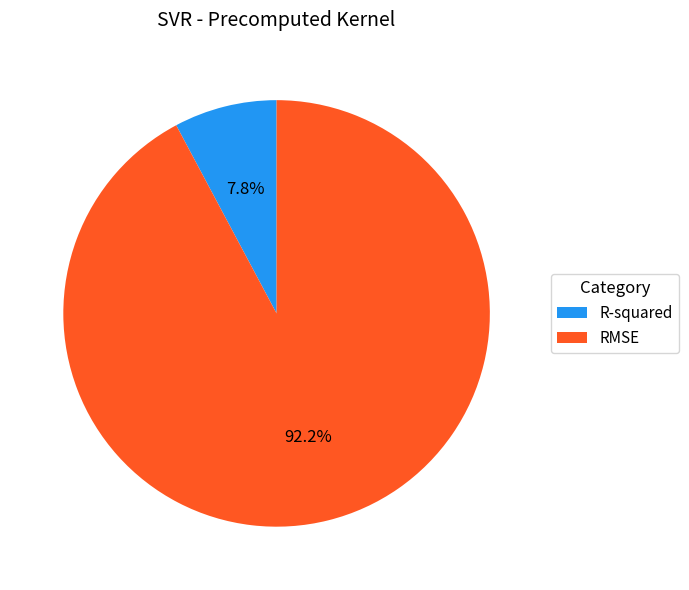

True or false: RMSE accounts for 87% of the total.

False